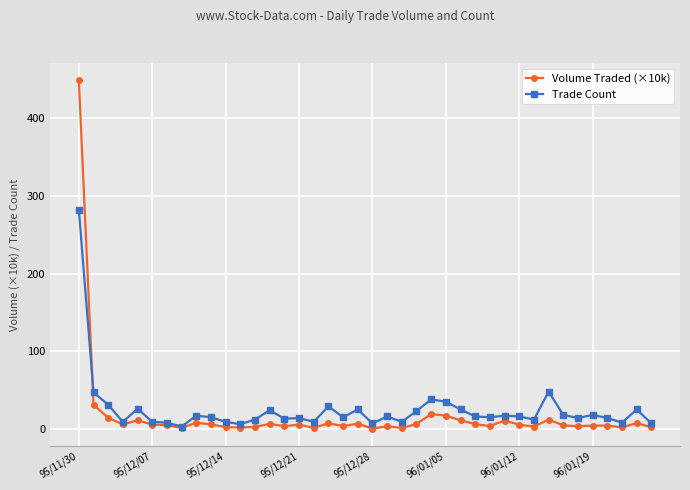

List the series in order of their peak value, lowest first.

Trade Count, Volume Traded (×10k)